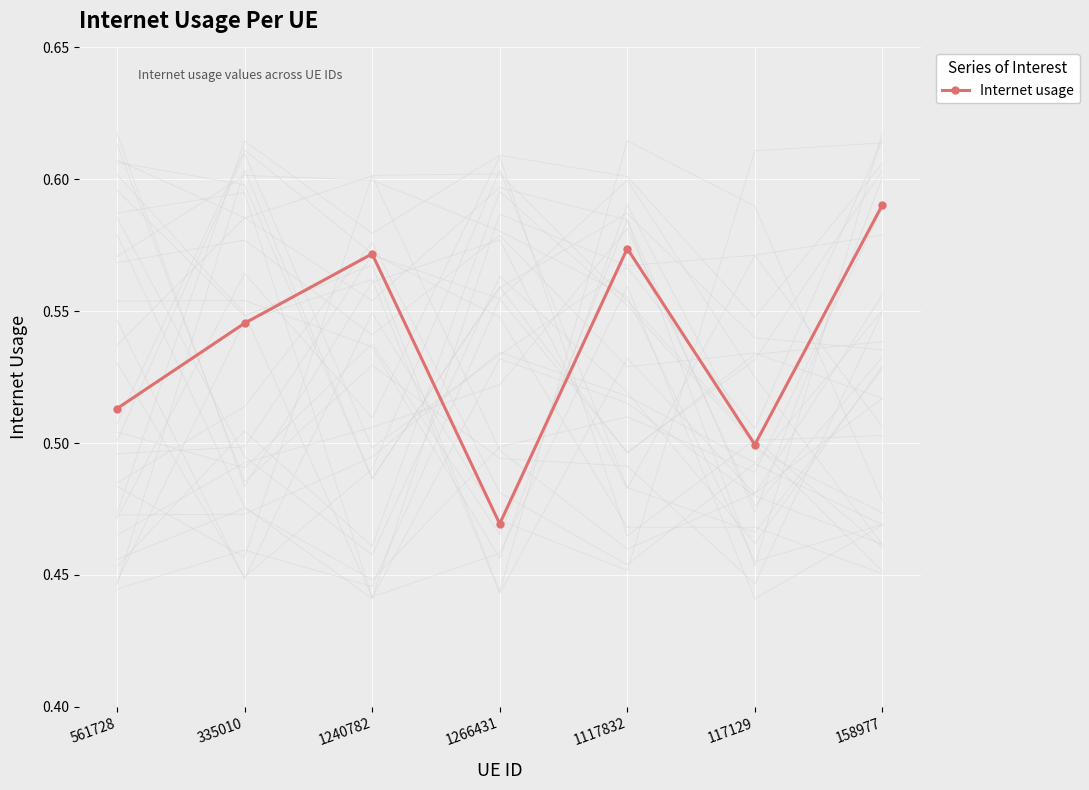

What is the minimum value shown in the chart?

0.5